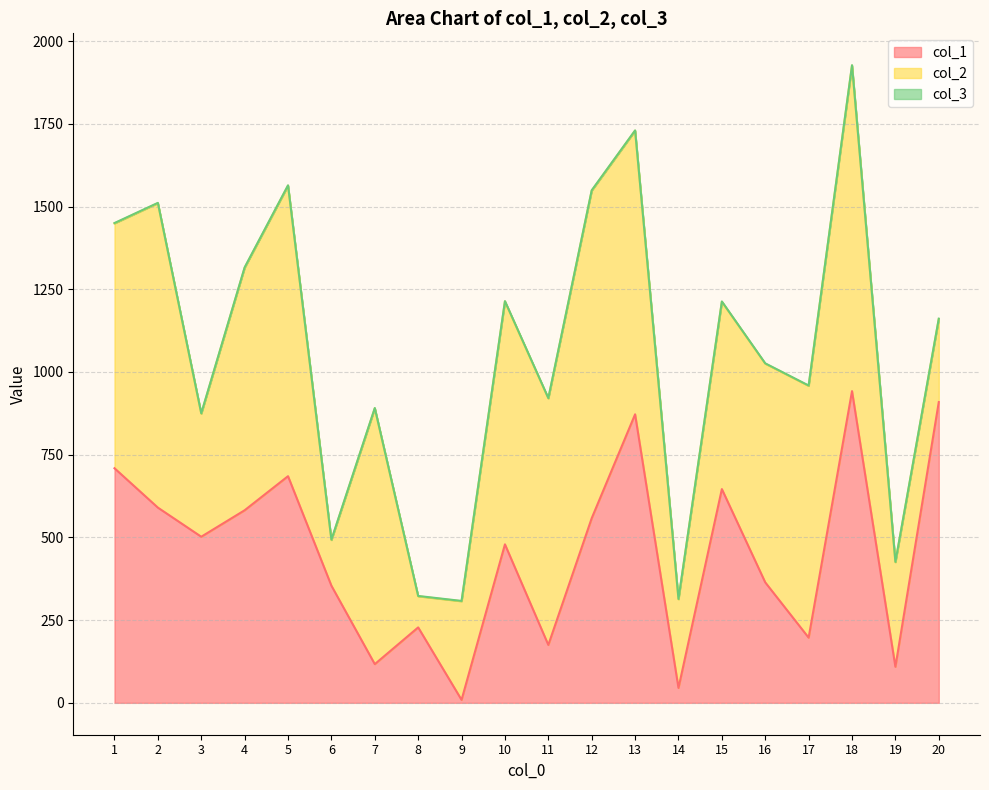

True or false: col_1 and col_3 intersect in this chart.

False